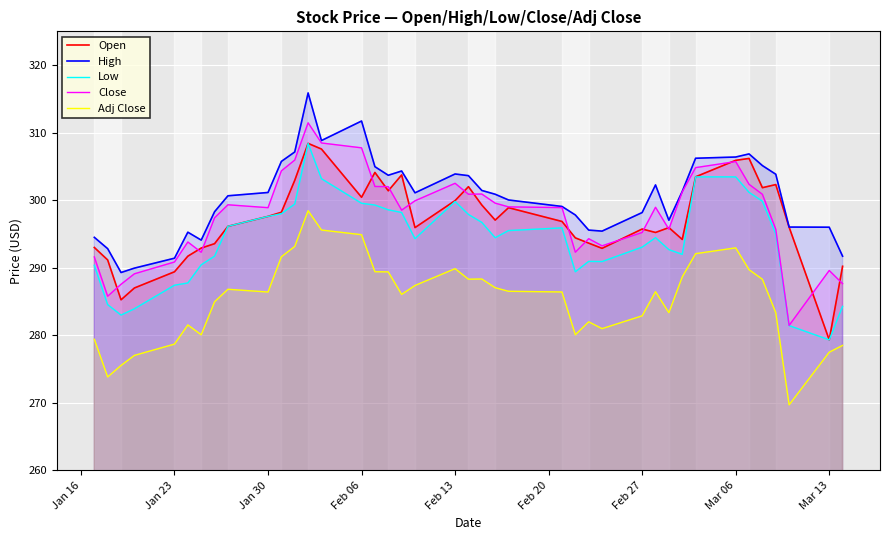

Which category has the lowest value in the Low series?

Mar 13